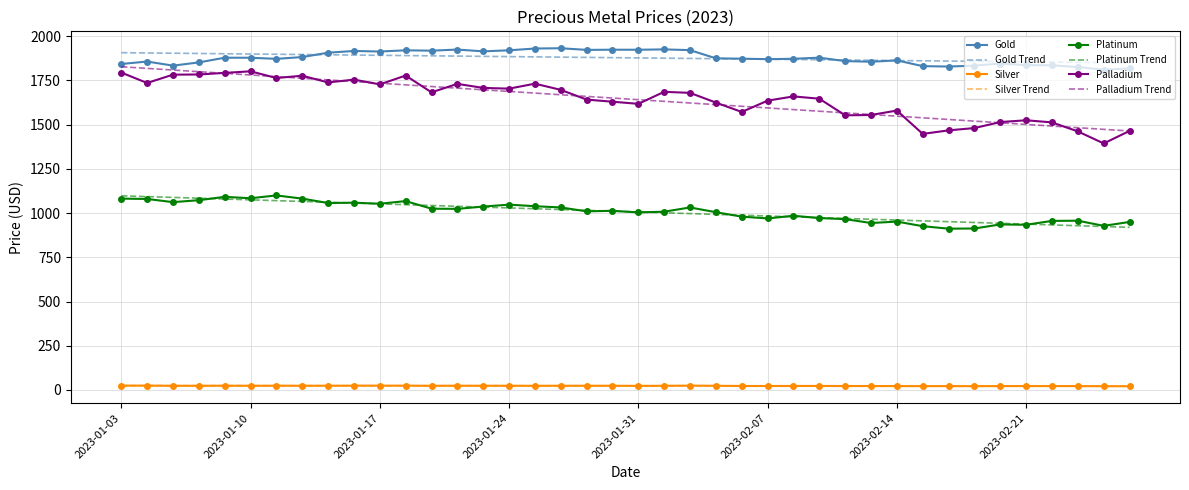

True or false: Gold and Palladium cross at least once.

False